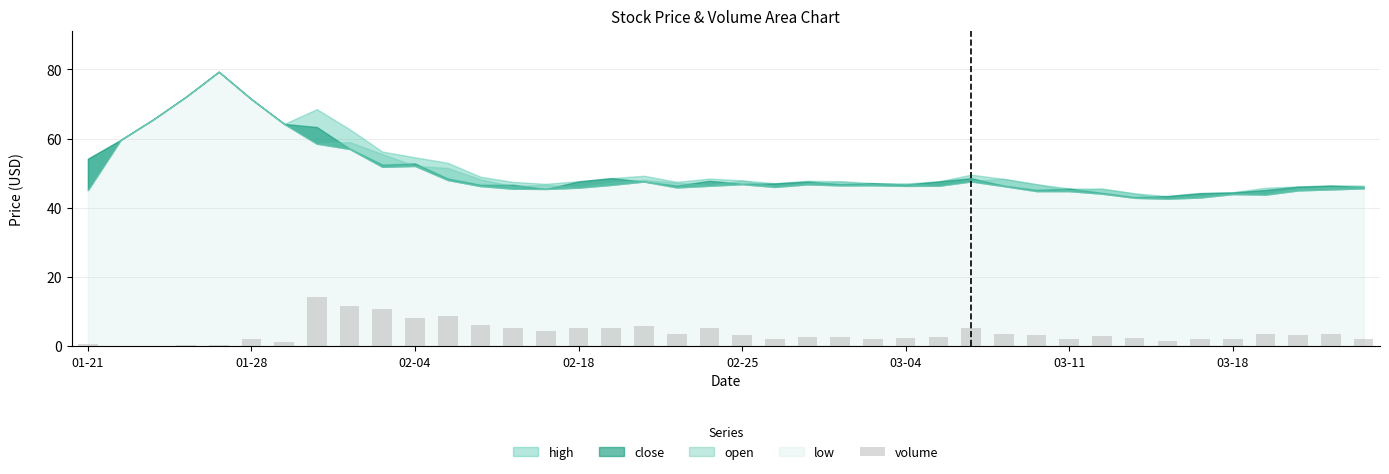

What is the average value?

3.8